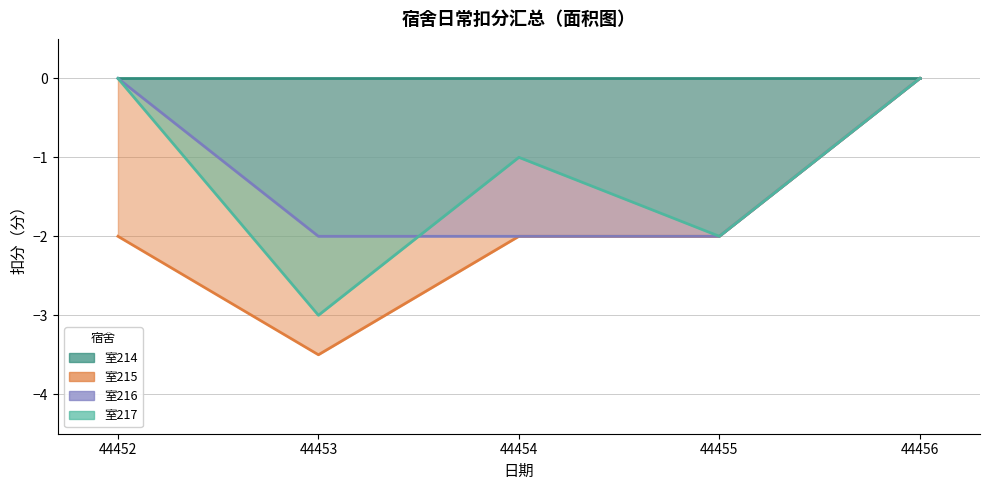

Between 44453 and 44456, which is larger?

44456